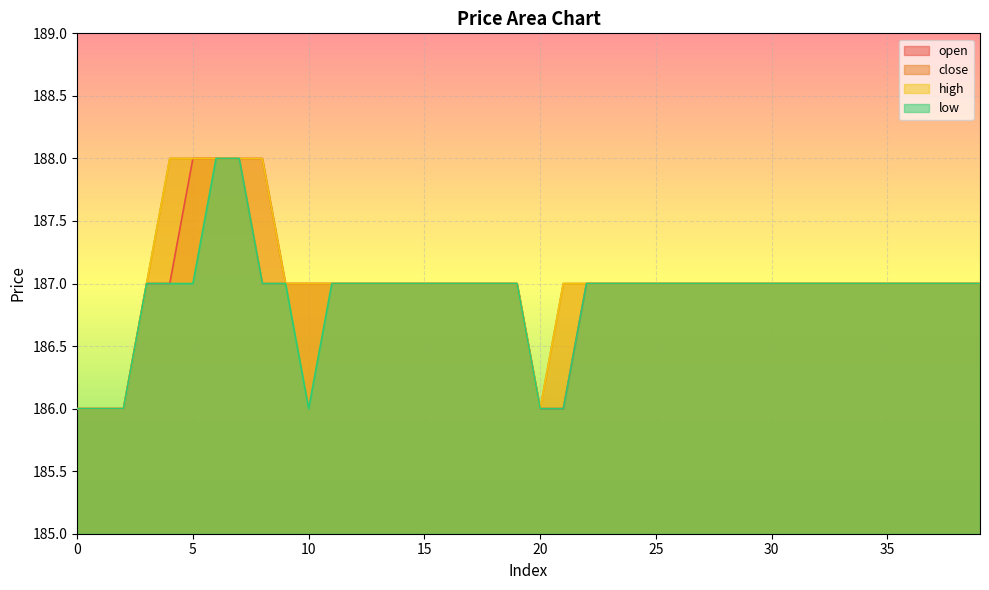

Where does the close series first go above 187?

4